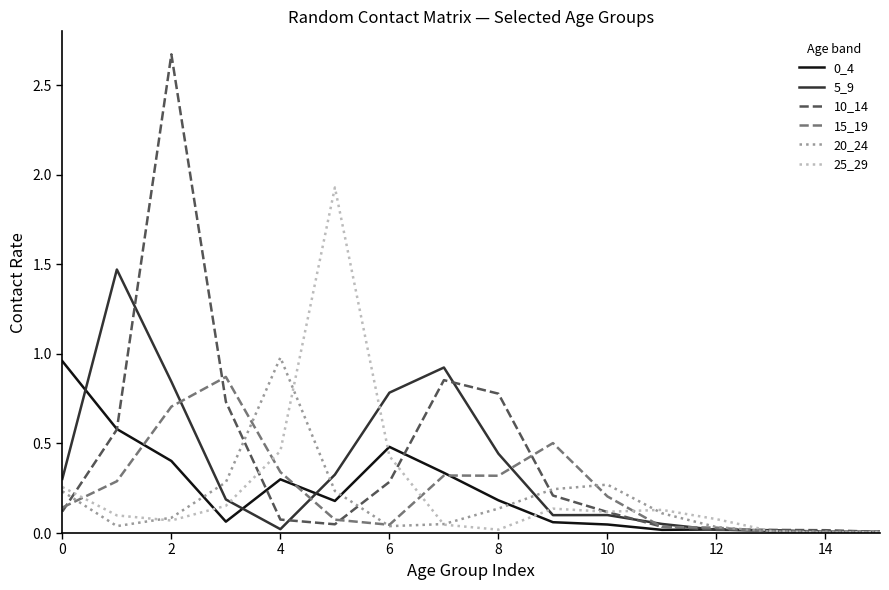

Which series has the widest spread of values?

10_14